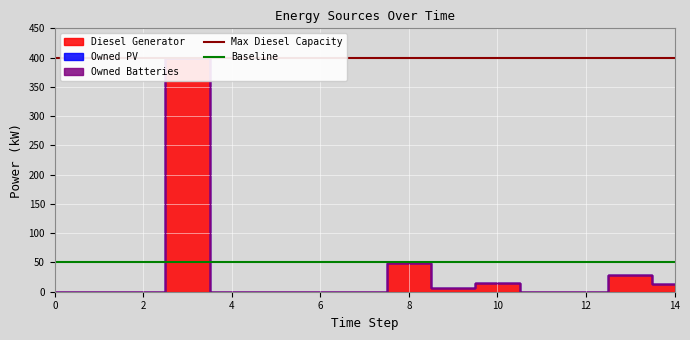

Which series has the largest total across all categories?

Diesel Generator